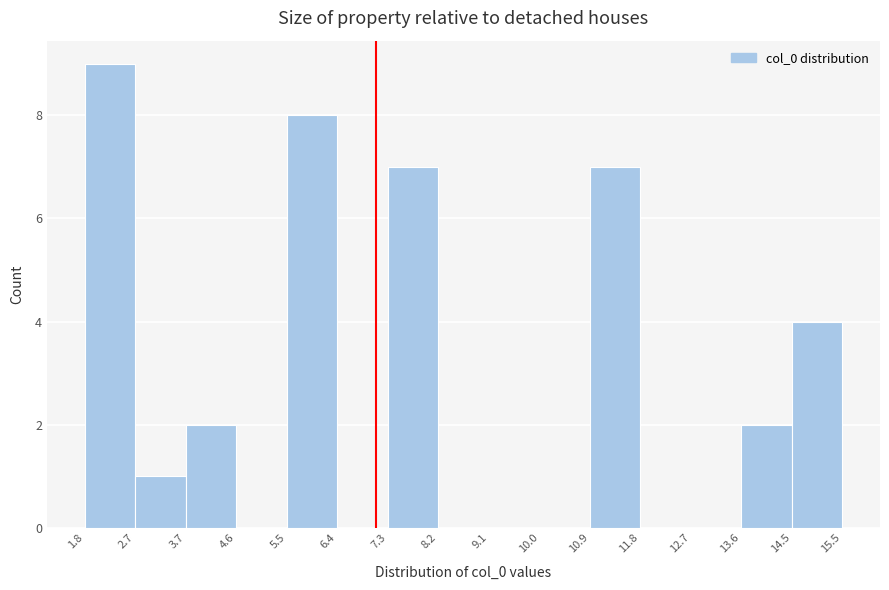

How tall is the bar that spans 2.7 to 3.7 on the x-axis? The values are not printed on the chart, so give them approximately, as read against the axis.

1